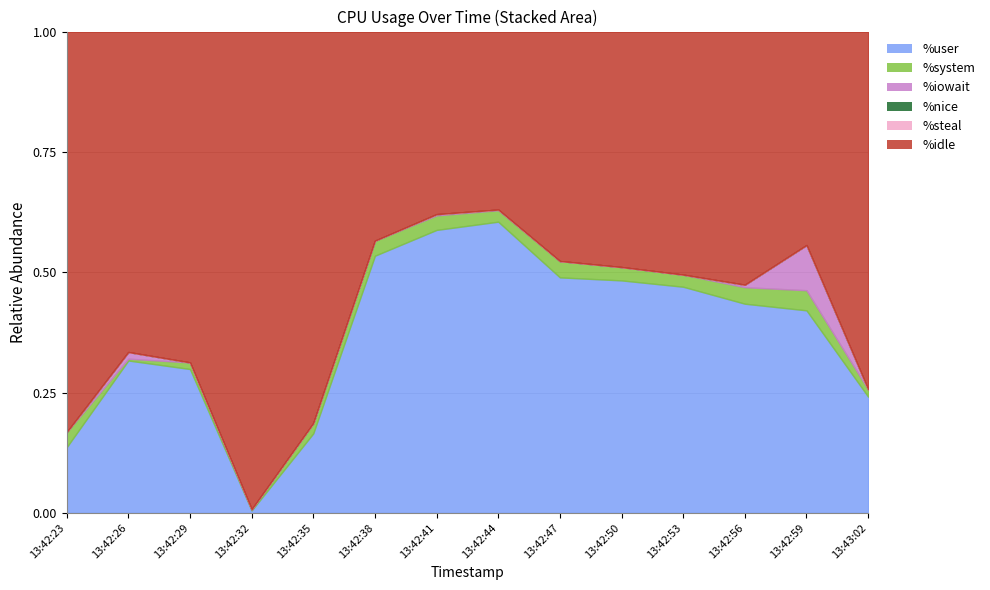

At which category does %idle reach its first local valley?

13:42:26